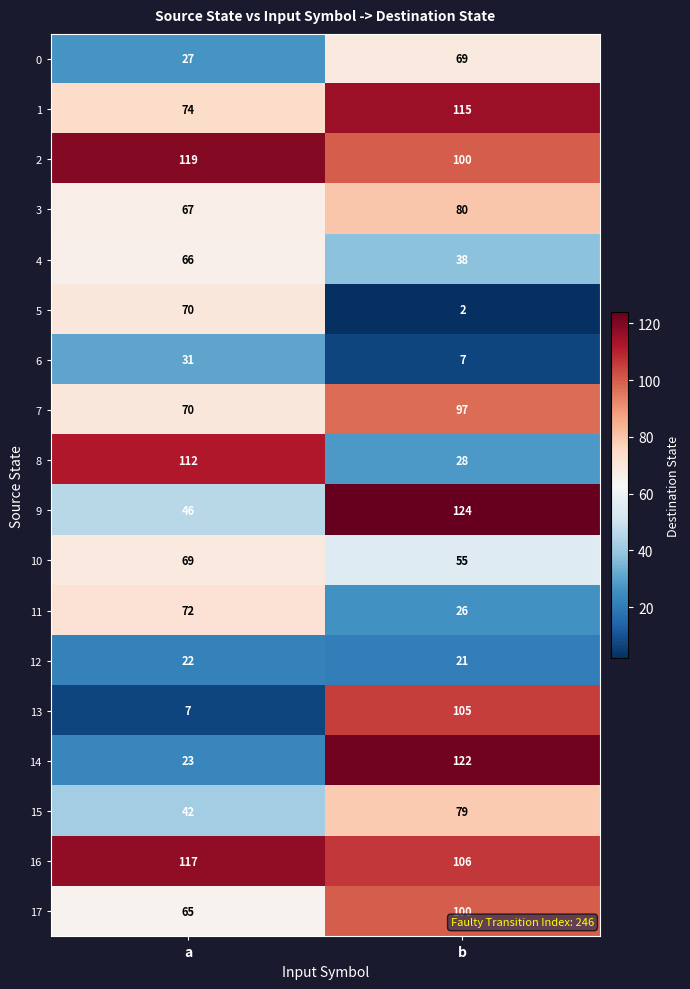

Which series has the largest range (max minus min)?

14